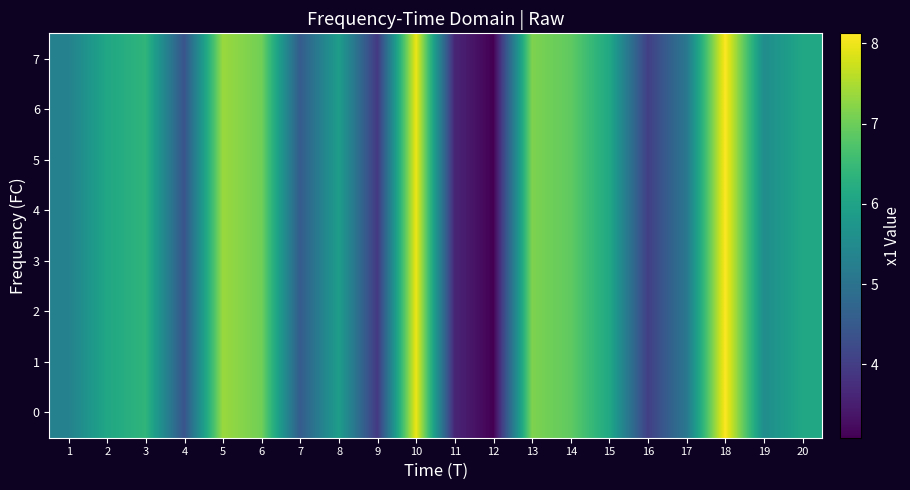

List the series in order of their peak value, lowest first.

0, 1, 2, 3, 4, 5, 6, 7